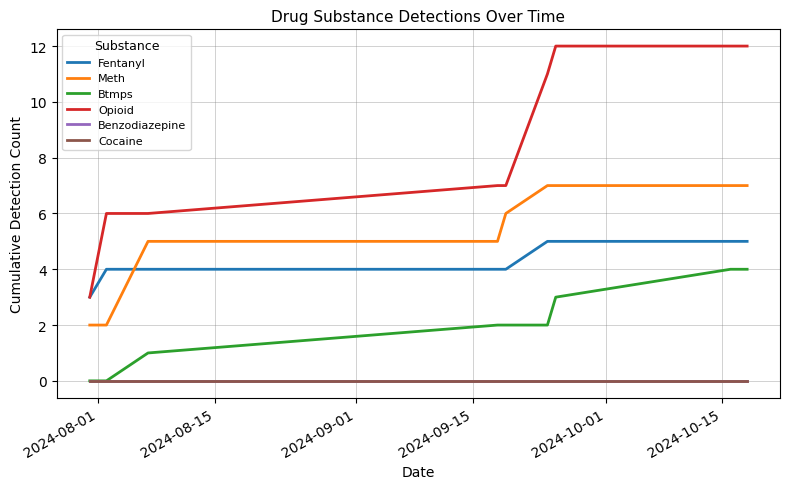

Does the chart display data point markers on the line(s)?

No